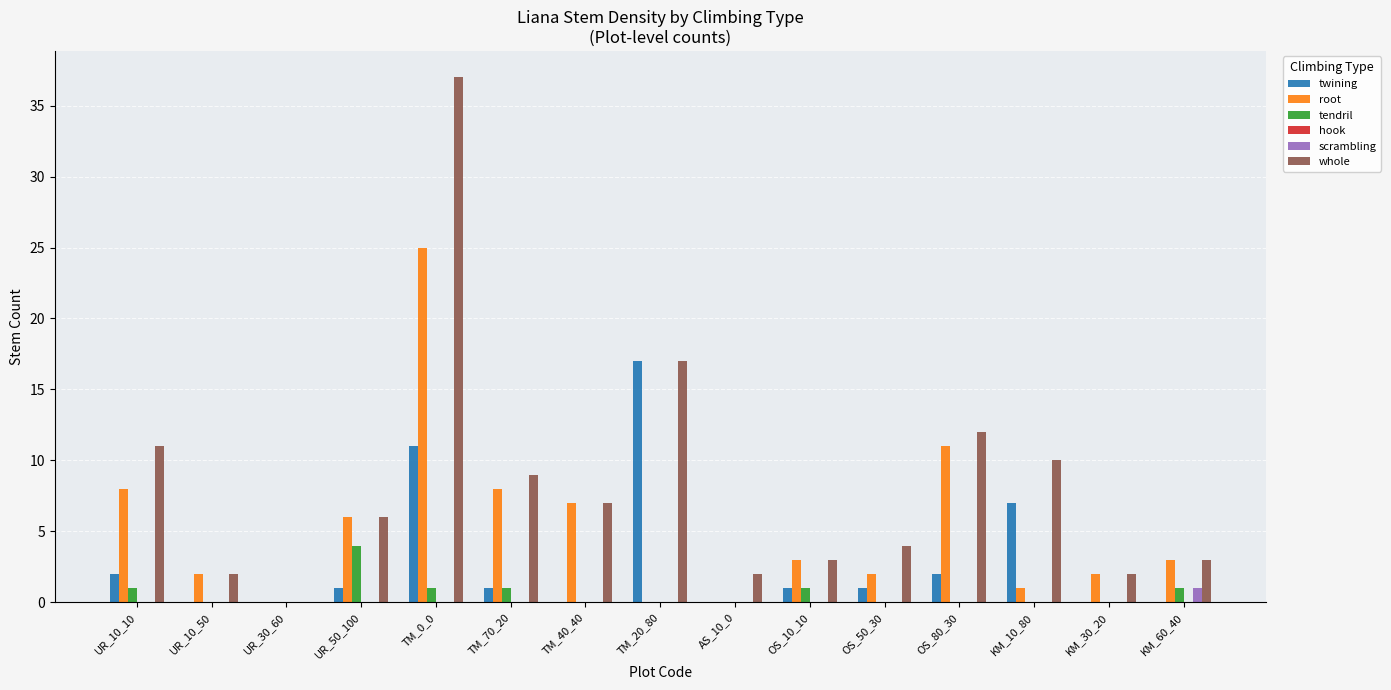

Is it true that whole equals 9 at UR_50_100?

False